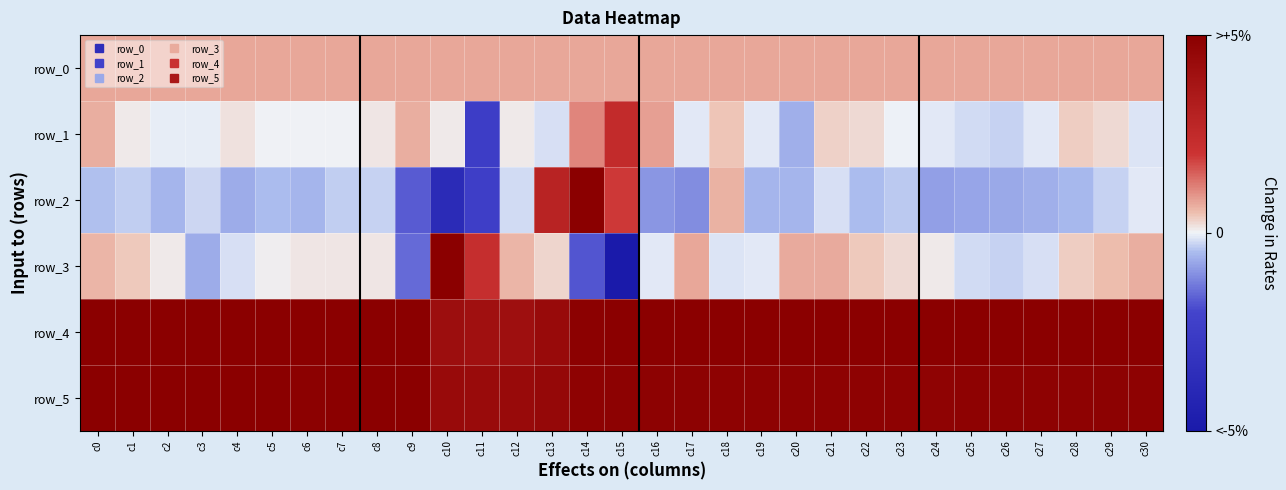

Reading left to right, extract all data points from this chart.

row_0: c0=123.6	c1=123.6	c2=123.7	c3=123.7	c4=123.8	c5=123.8	c6=123.8	c7=123.9	c8=123.9	c9=124.0	c10=124.0	c11=124.1	c12=124.2	c13=124.2	c14=124.2	c15=124.3	c16=124.3	c17=124.4	c18=124.4	c19=124.5	c20=124.5	c21=124.6	c22=124.6	c23=124.6	c24=124.7	c25=124.8	c26=124.8	c27=124.8	c28=124.9	c29=124.9	c30=125.0
row_1: c0=112.0	c1=14.0	c2=-7.0	c3=-9.0	c4=29.0	c5=6.0	c6=4.0	c7=4.0	c8=22.0	c9=115.0	c10=16.0	c11=-401.0	c12=15.0	c13=-27.0	c14=182.0	c15=403.0	c16=141.0	c17=-13.0	c18=76.0	c19=-17.0	c20=-108.0	c21=55.0	c22=39.0	c23=-2.0	c24=-18.0	c25=-34.0	c26=-50.0	c27=-15.0	c28=58.0	c29=40.0	c30=-23.0
row_2: c0=-76.0	c1=-55.0	c2=-94.0	c3=-42.0	c4=-112.0	c5=-79.0	c6=-91.0	c7=-55.0	c8=-48.0	c9=-280.0	c10=-621.0	c11=-394.0	c12=-34.0	c13=477.0	c14=964.0	c15=317.0	c16=-159.0	c17=-176.0	c18=104.0	c19=-94.0	c20=-93.0	c21=-31.0	c22=-81.0	c23=-63.0	c24=-137.0	c25=-123.0	c26=-116.0	c27=-106.0	c28=-89.0	c29=-51.0	c30=-16.0
row_3: c0=97.0	c1=65.0	c2=13.0	c3=-114.0	c4=-26.0	c5=11.0	c6=20.0	c7=23.0	c8=25.0	c9=-246.0	c10=1006.0	c11=375.0	c12=97.0	c13=48.0	c14=-292.0	c15=-1183.0	c16=-19.0	c17=126.0	c18=-20.0	c19=-19.0	c20=121.0	c21=119.0	c22=68.0	c23=45.0	c24=19.0	c25=-33.0	c26=-47.0	c27=-28.0	c28=58.0	c29=85.0	c30=115.0
row_4: c0=823.0	c1=823.0	c2=825.0	c3=816.0	c4=821.0	c5=817.0	c6=818.0	c7=818.0	c8=817.0	c9=822.0	c10=686.0	c11=660.0	c12=670.0	c13=714.0	c14=806.0	c15=873.0	c16=858.0	c17=839.0	c18=830.0	c19=822.0	c20=819.0	c21=817.0	c22=819.0	c23=821.0	c24=820.0	c25=817.0	c26=819.0	c27=818.0	c28=822.0	c29=821.0	c30=823.0
row_5: c0=811.0	c1=813.0	c2=811.0	c3=816.0	c4=814.0	c5=813.0	c6=808.0	c7=813.0	c8=812.0	c9=813.0	c10=714.0	c11=712.0	c12=720.0	c13=740.0	c14=796.0	c15=803.0	c16=803.0	c17=798.0	c18=795.0	c19=791.0	c20=795.0	c21=791.0	c22=791.0	c23=791.0	c24=790.0	c25=793.0	c26=794.0	c27=794.0	c28=791.0	c29=799.0	c30=795.0